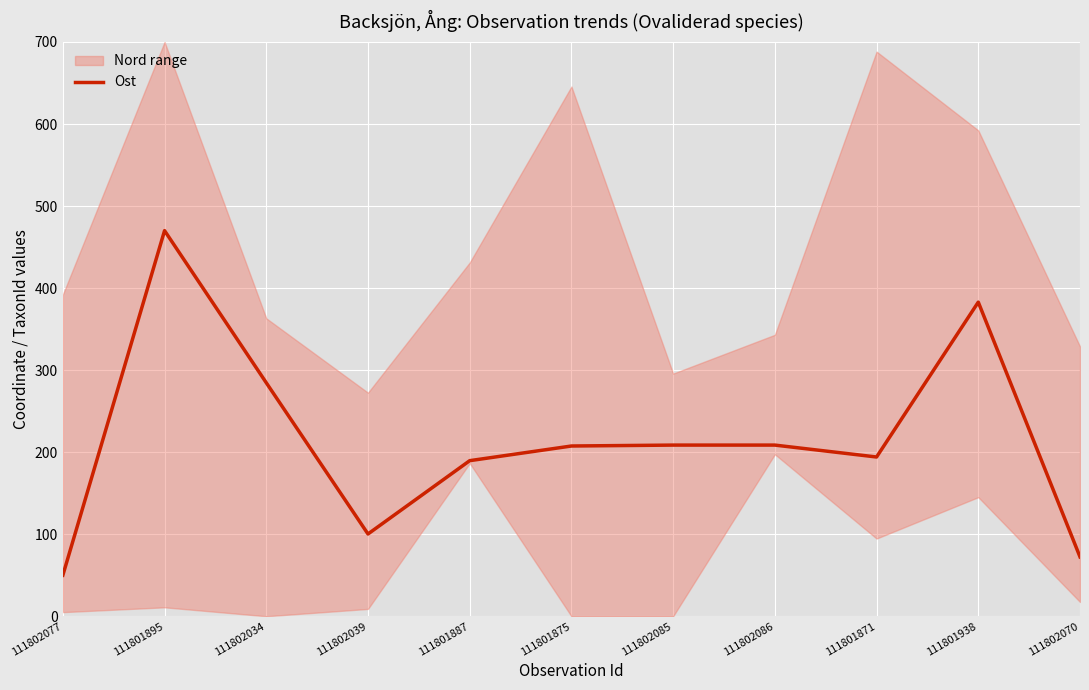

What is the smallest value displayed?

50.0